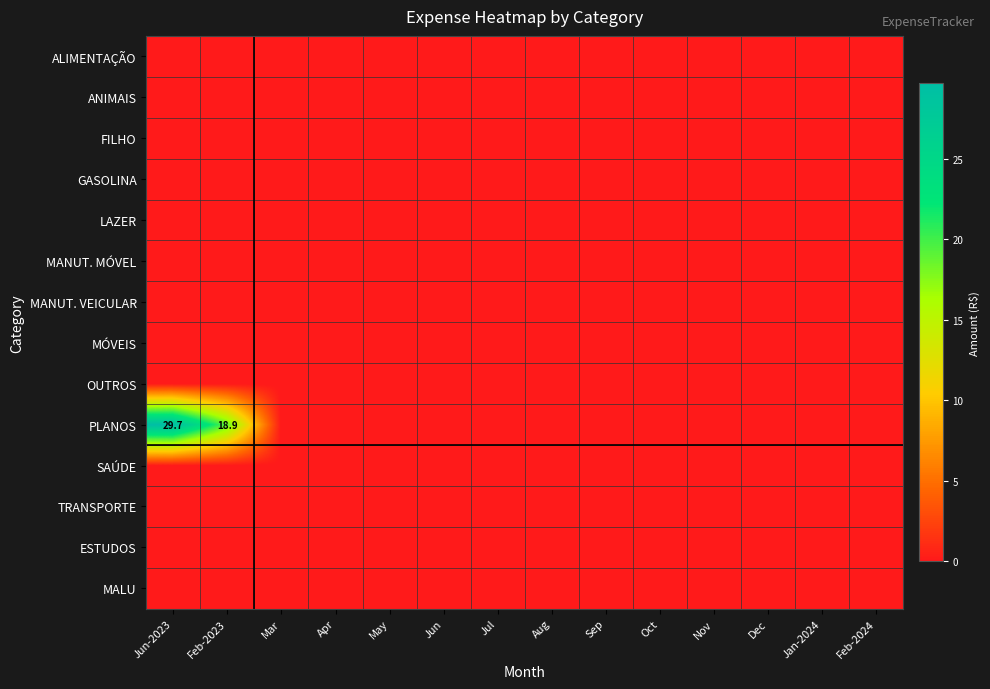

Is the value of TRANSPORTE at 0 greater than the value of FILHO at 12?

No